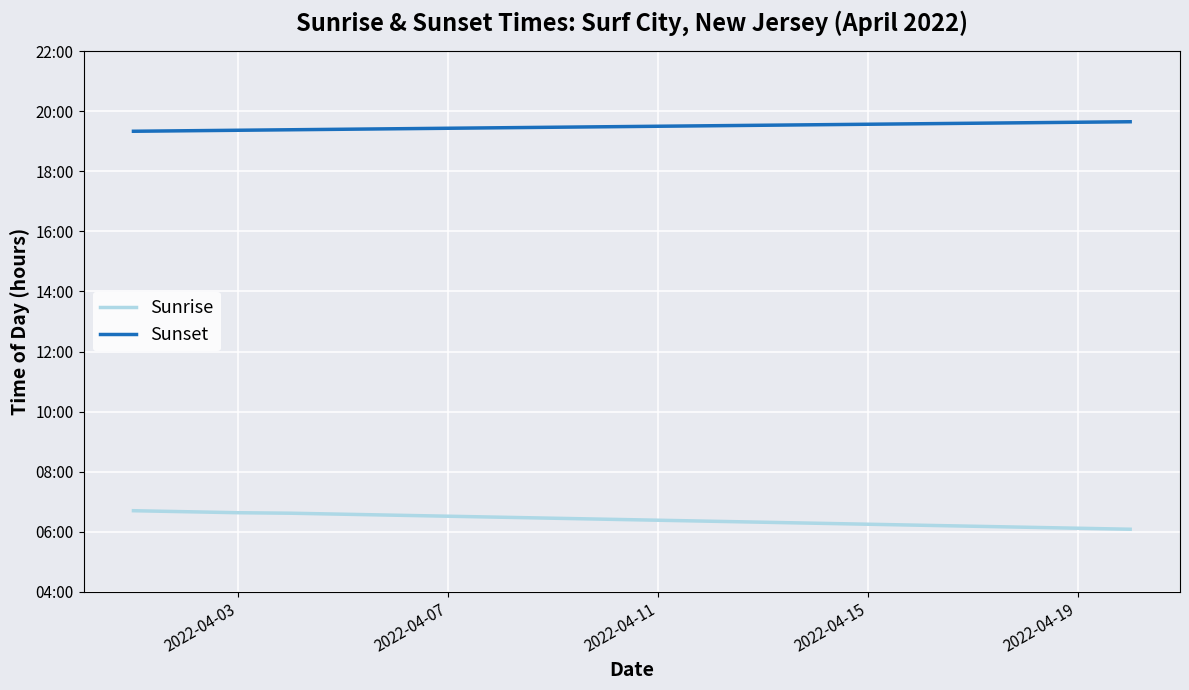

True or false: Sunrise and Sunset cross at least once.

False